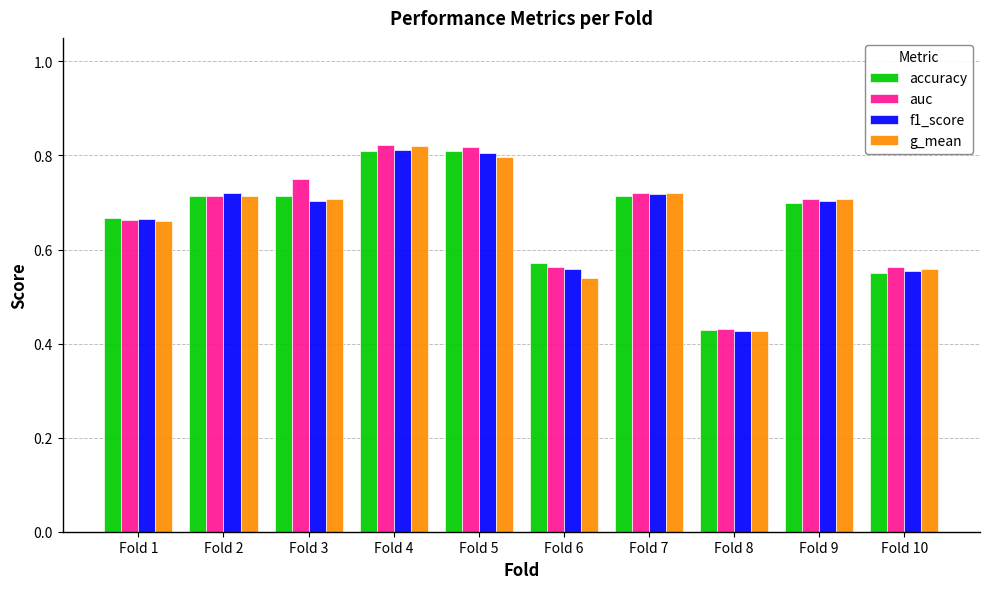

Does the chart contain any negative values?

No